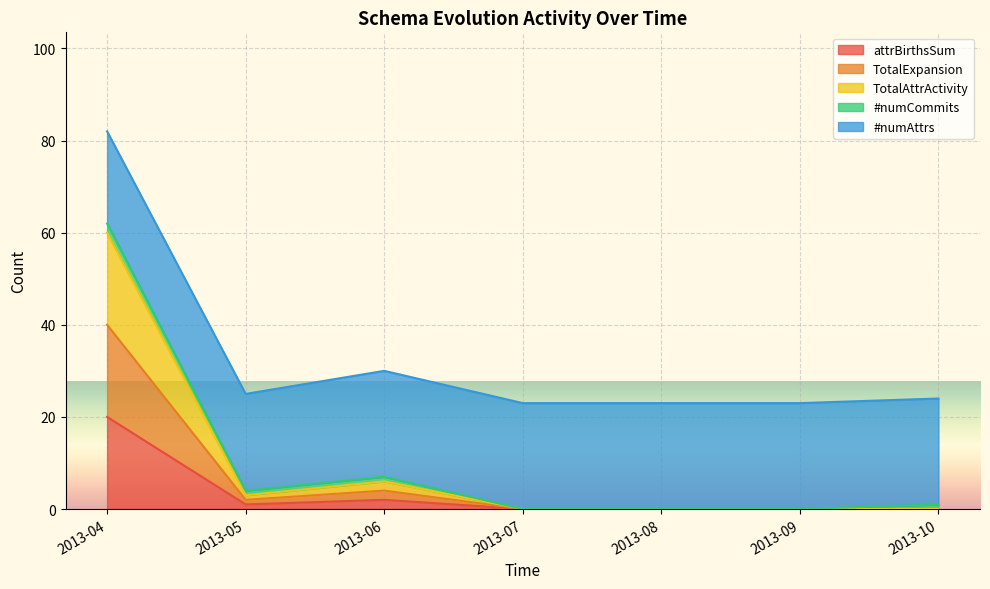

How many interior local peaks does the TotalExpansion series have?

1